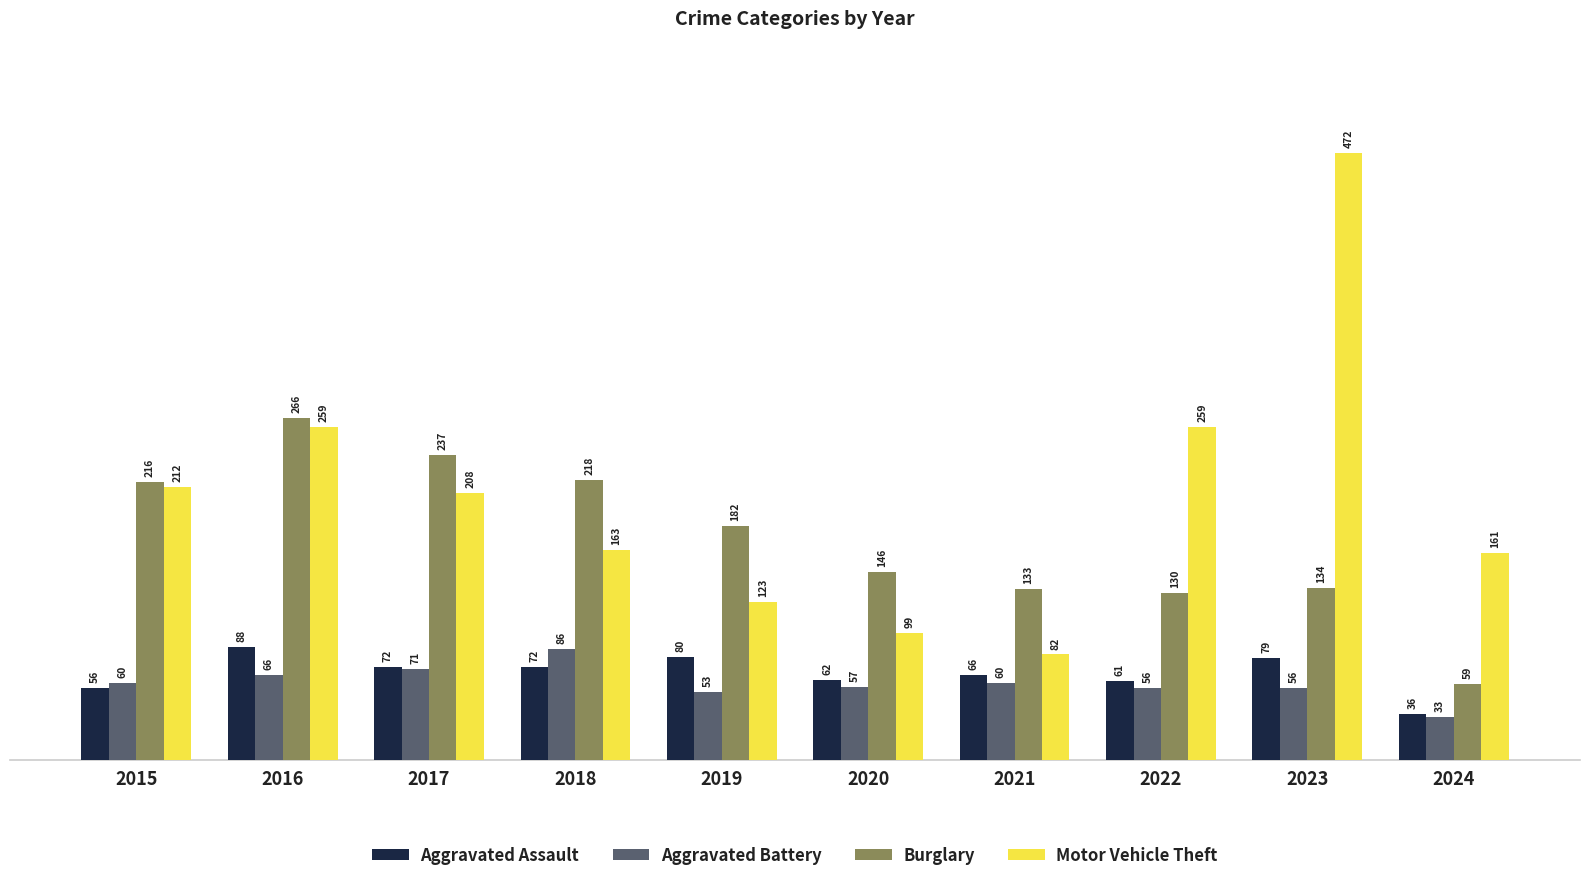

What are all the series names shown in the legend?

Aggravated Assault, Aggravated Battery, Burglary, Motor Vehicle Theft